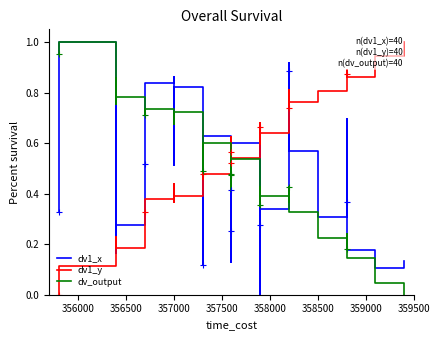

Which label corresponds to the largest value in the chart?

356000